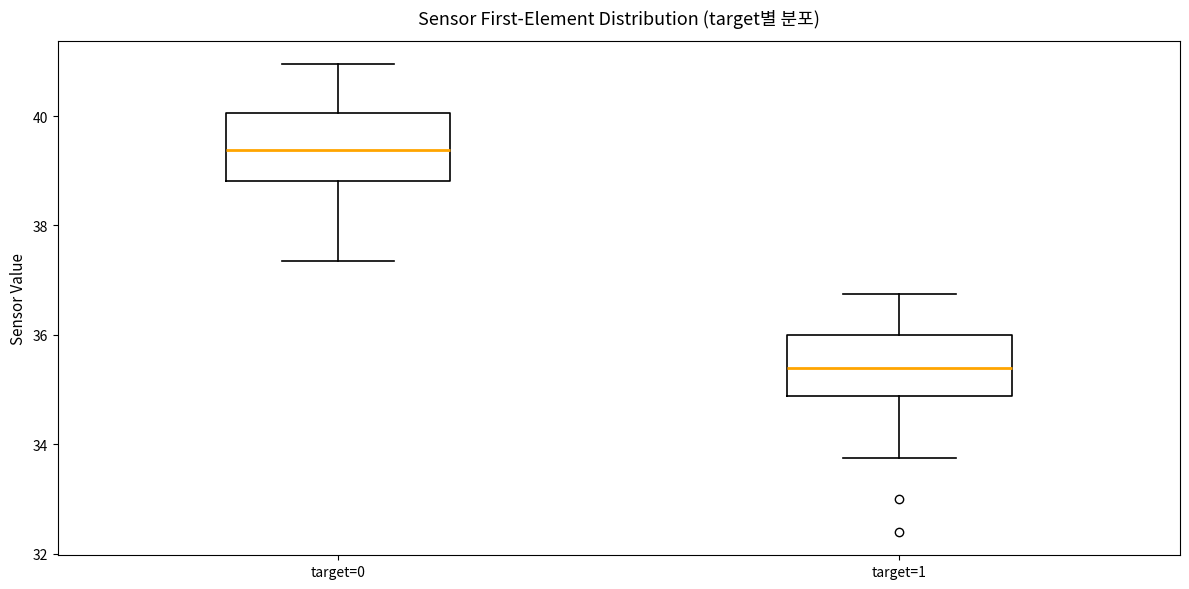

Which box has the lowest median line?

target=1